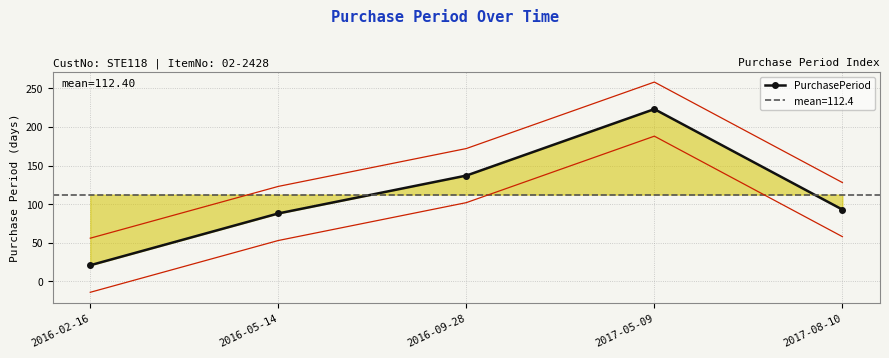

At which label does the data first exceed 93?

2016-09-28